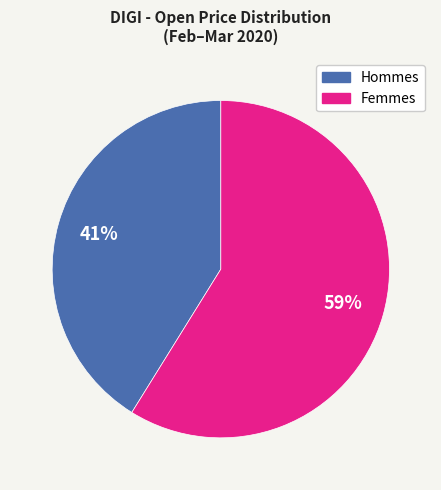

Count the number of slices in the pie.

2